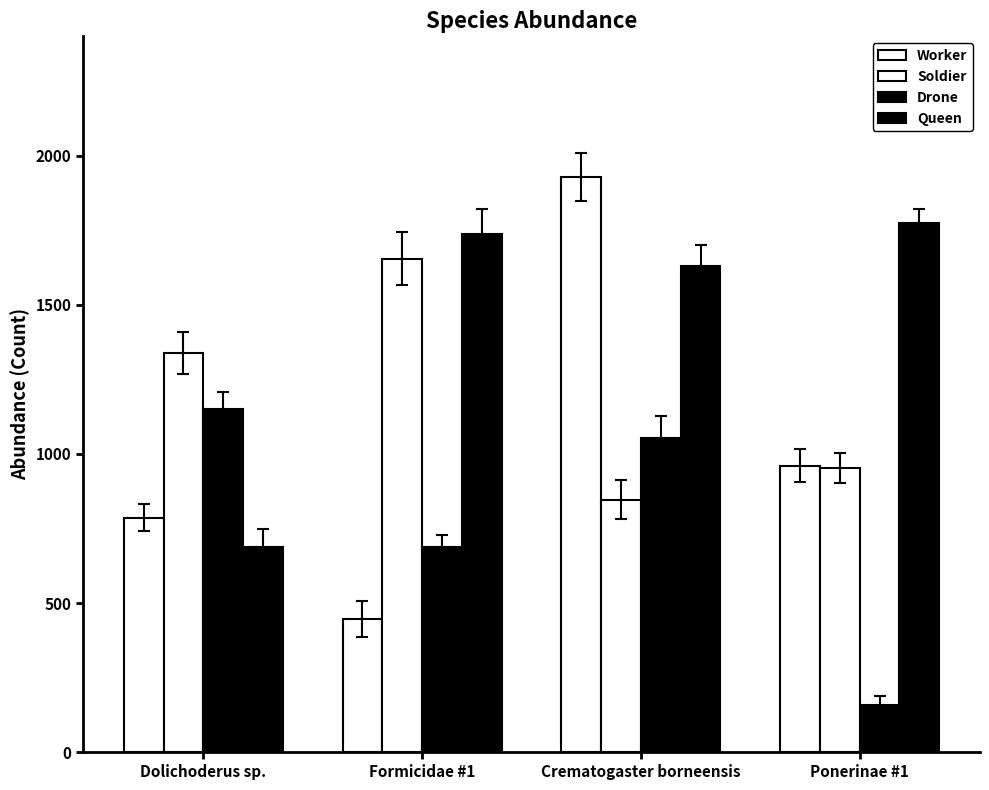

What is the label of the 4th bar from the left?

Ponerinae #1